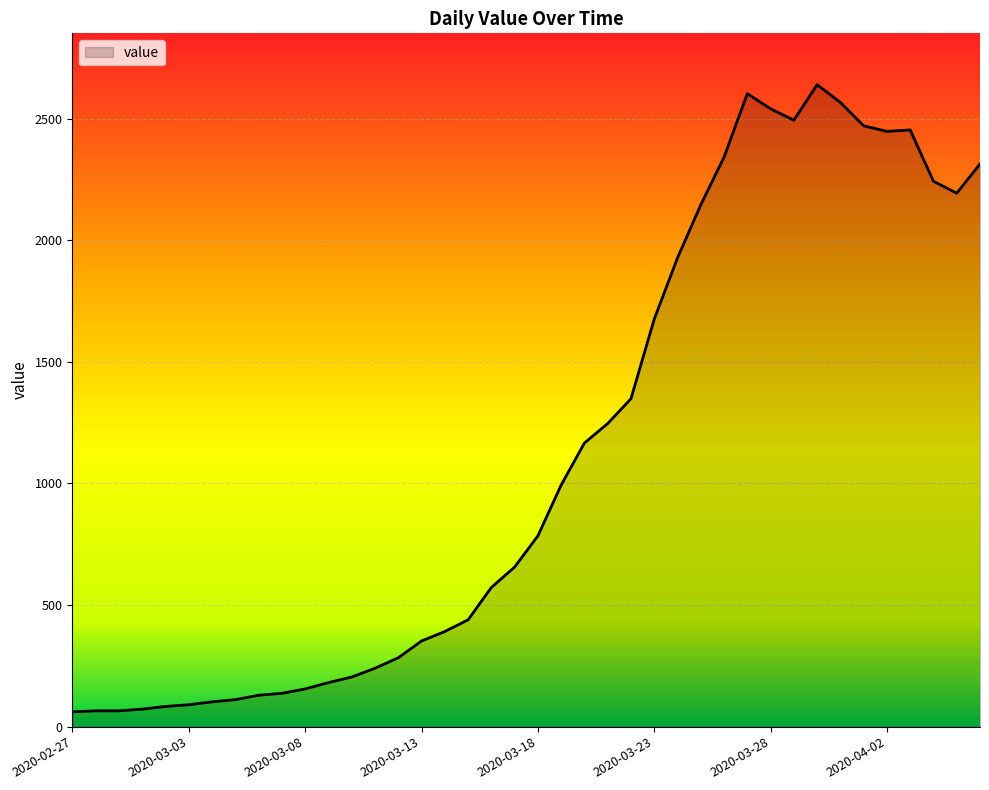

Does the chart have visible grid lines?

Yes